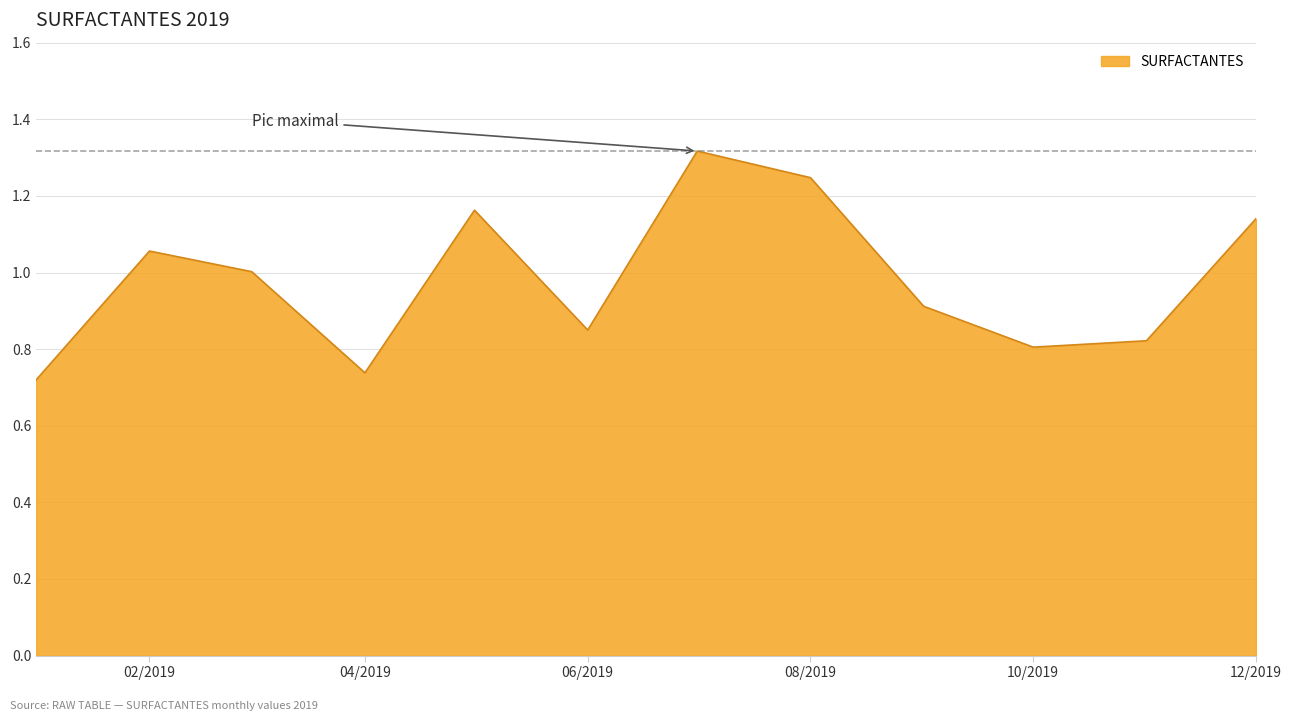

What is the difference between the maximum and minimum values?

0.6